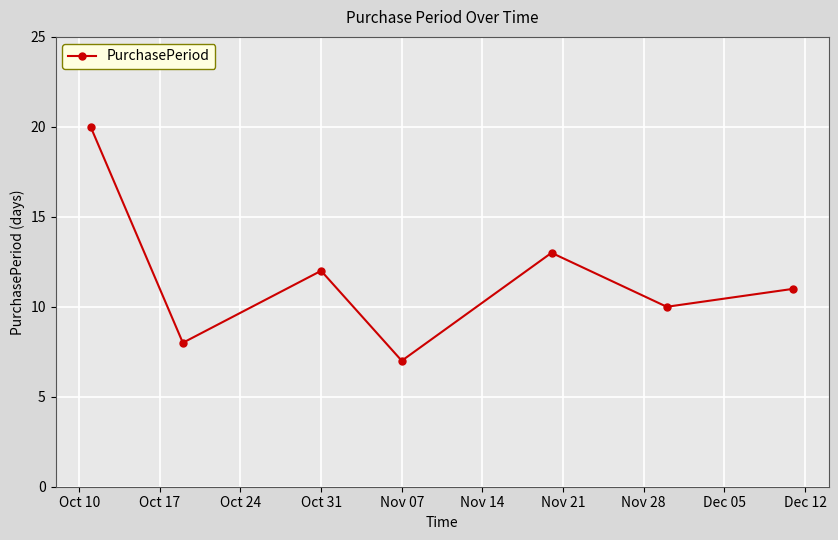

What is the value of the 1st point from the left?

20